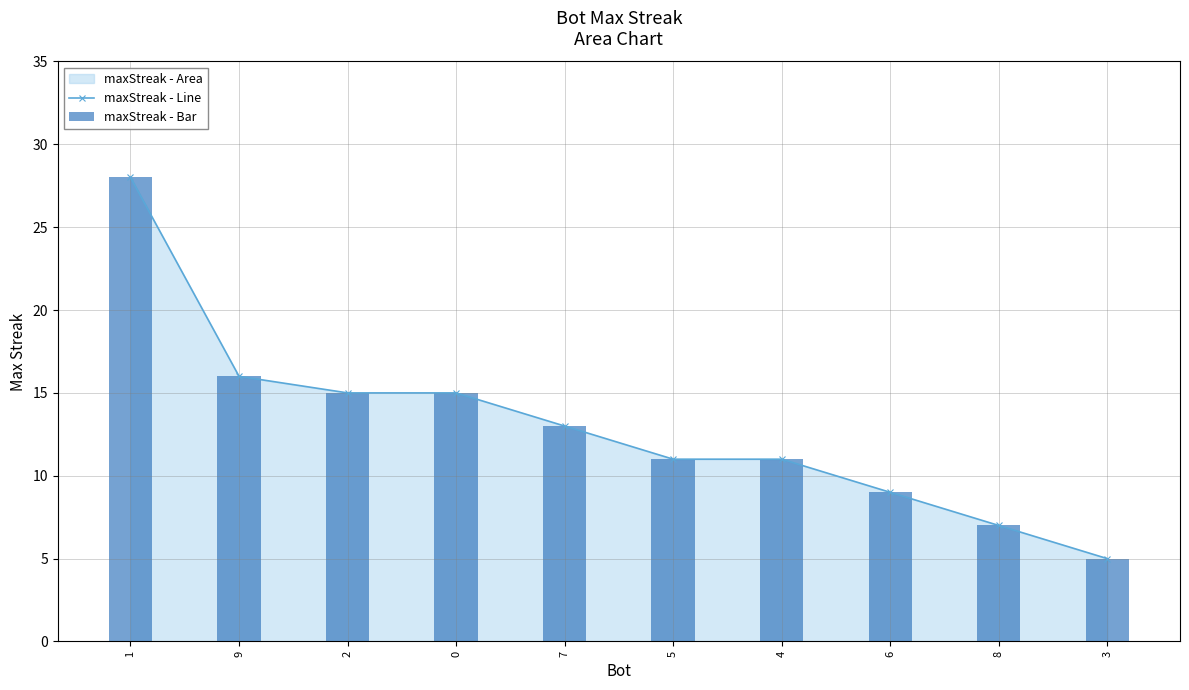

What is the smallest value displayed?

5